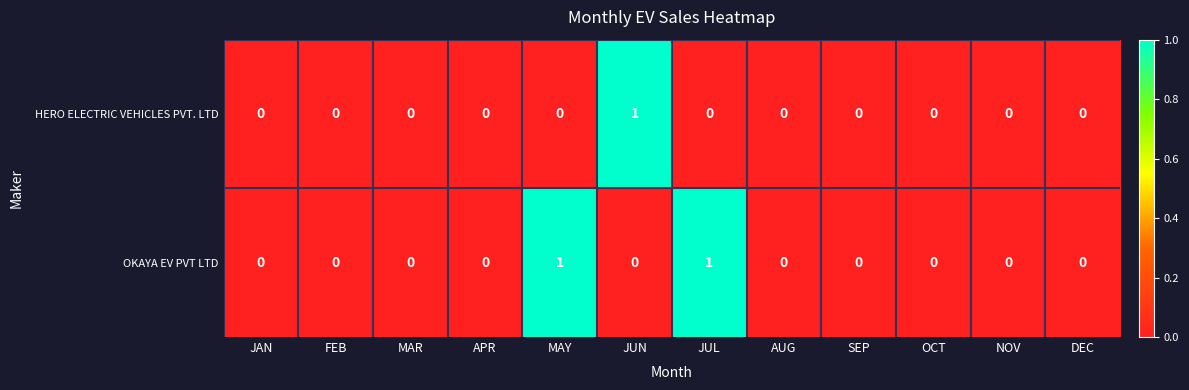

Reading left to right, list all the values displayed in this chart.

HERO ELECTRIC VEHICLES PVT. LTD: 0	0	0	0	0	1	0	0	0	0	0	0
OKAYA EV PVT LTD: 0	0	0	0	1	0	1	0	0	0	0	0